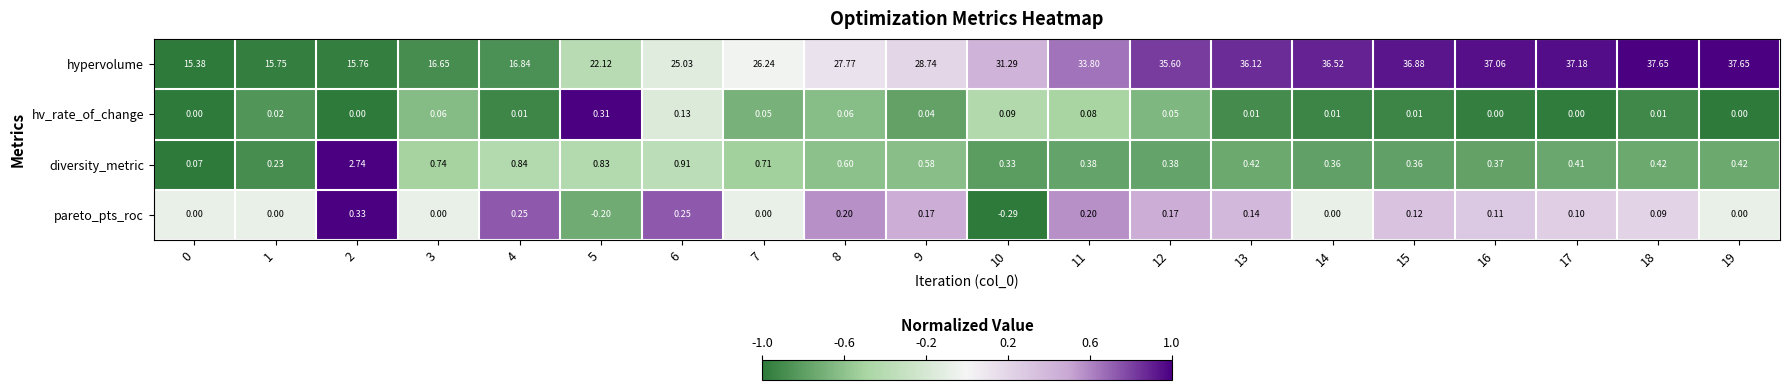

At which category is the sum across all series the highest?

18